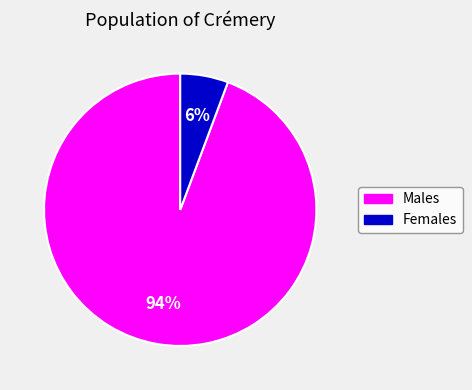

Combined, do Males and Females account for over 50%?

Yes